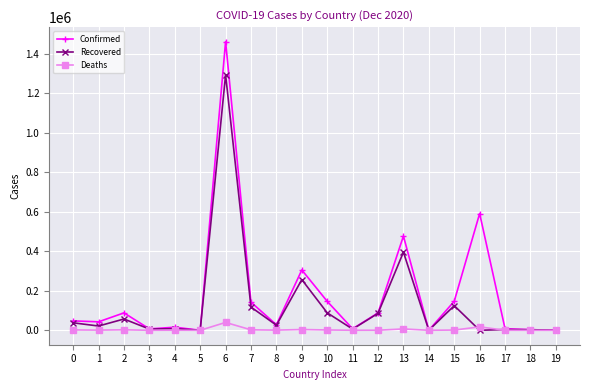

Is the value of Recovered at 4 greater than the value of Confirmed at 1?

No